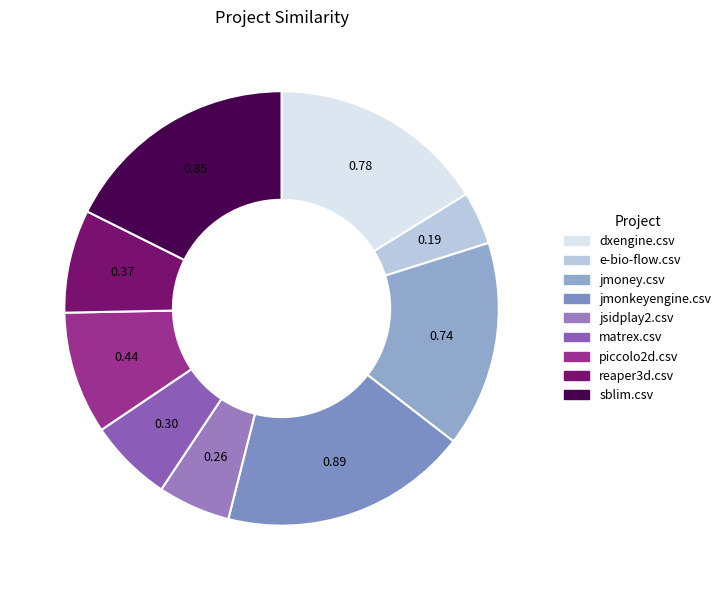

Which slice is the largest?

jmonkeyengine.csv